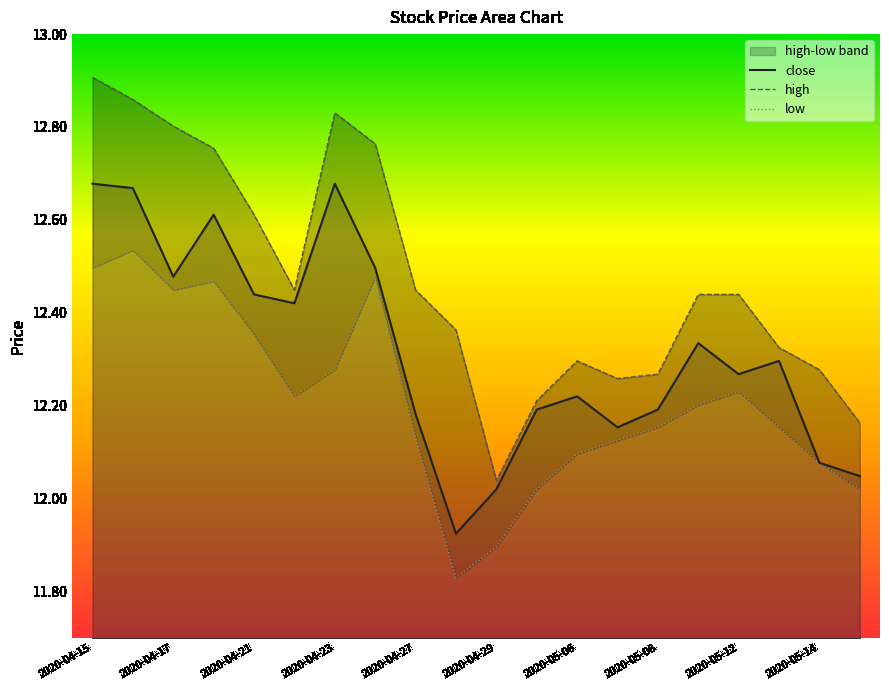

Where is close nearest to the value 12?

2020-04-29